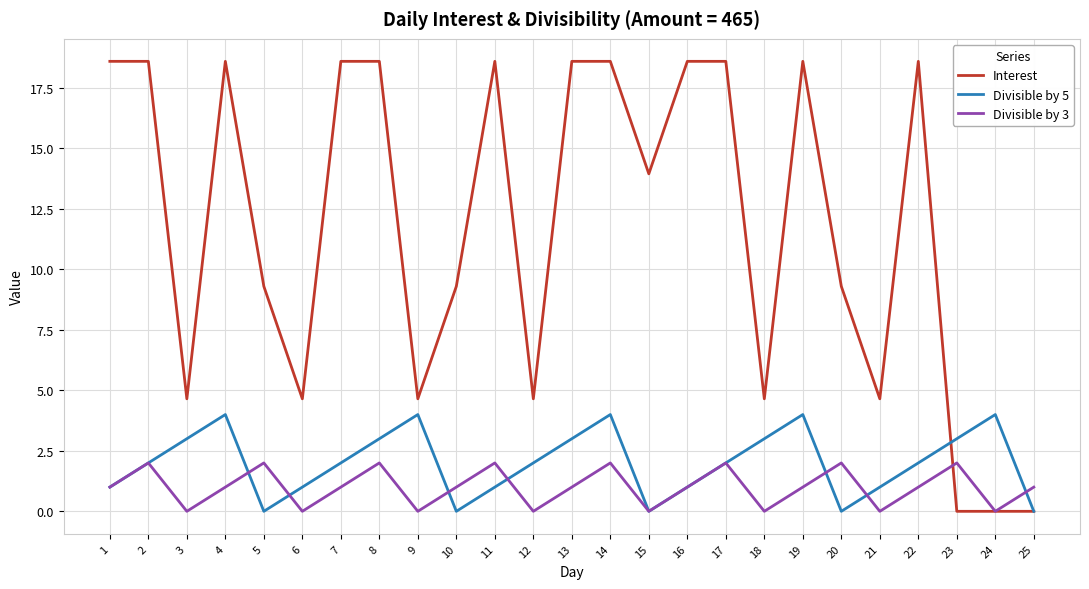

What is the sum of the Divisible by 5 values at 1 and 24?

5.0